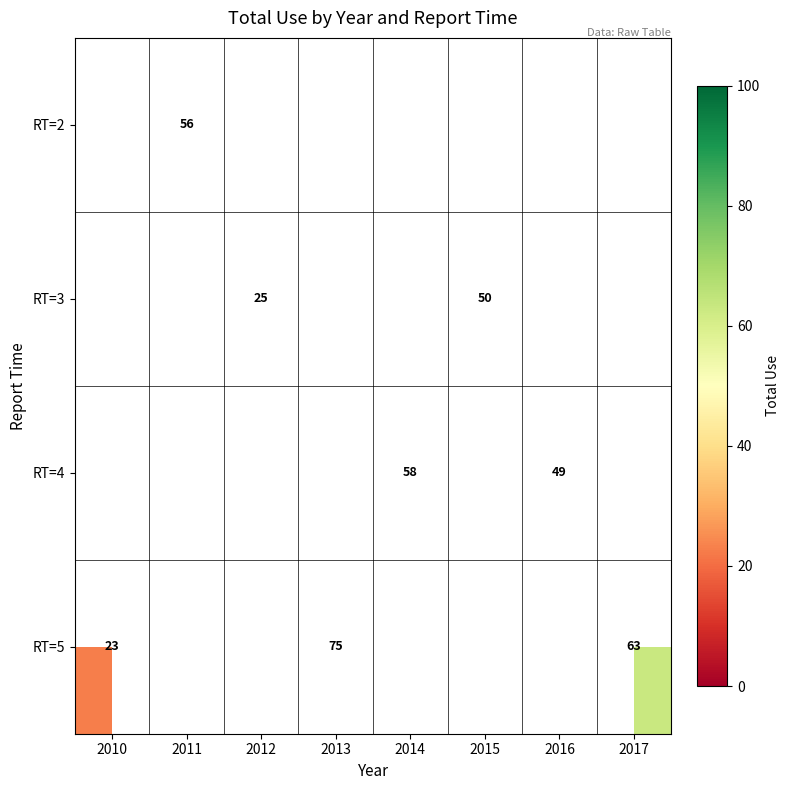

Which label corresponds to the largest value in the chart?

2013